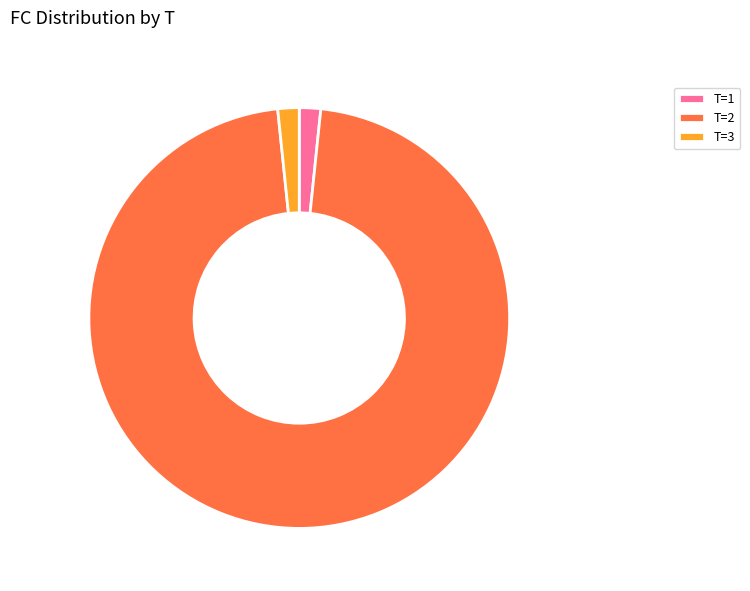

Between T=2 and T=1, which is larger?

T=2